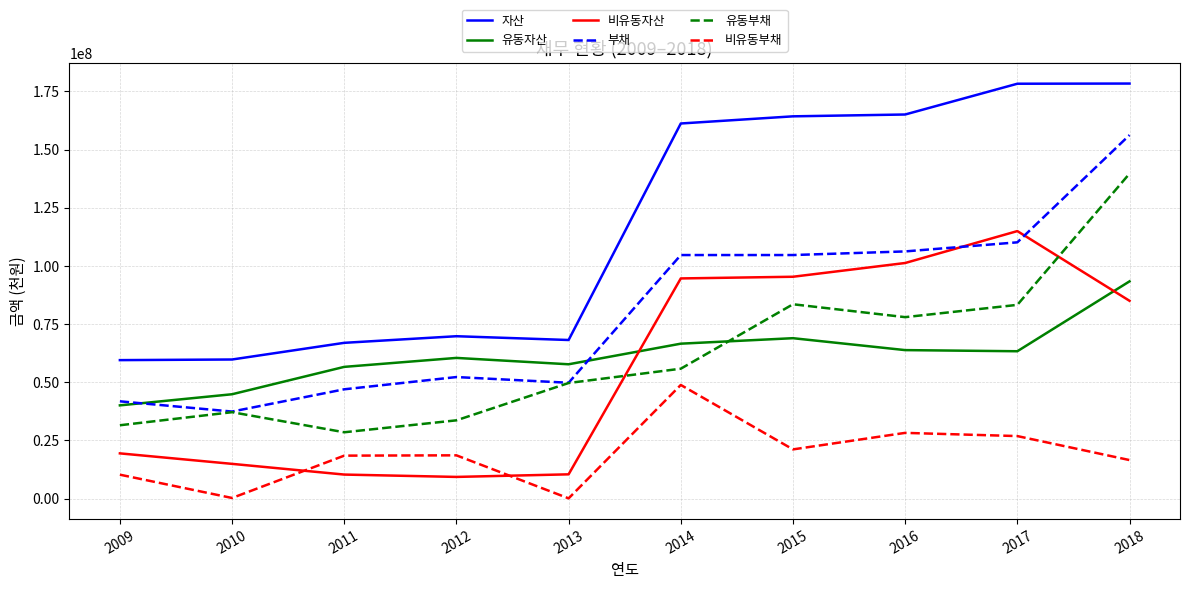

True or false: 유동부채 and 자산 intersect in this chart.

False